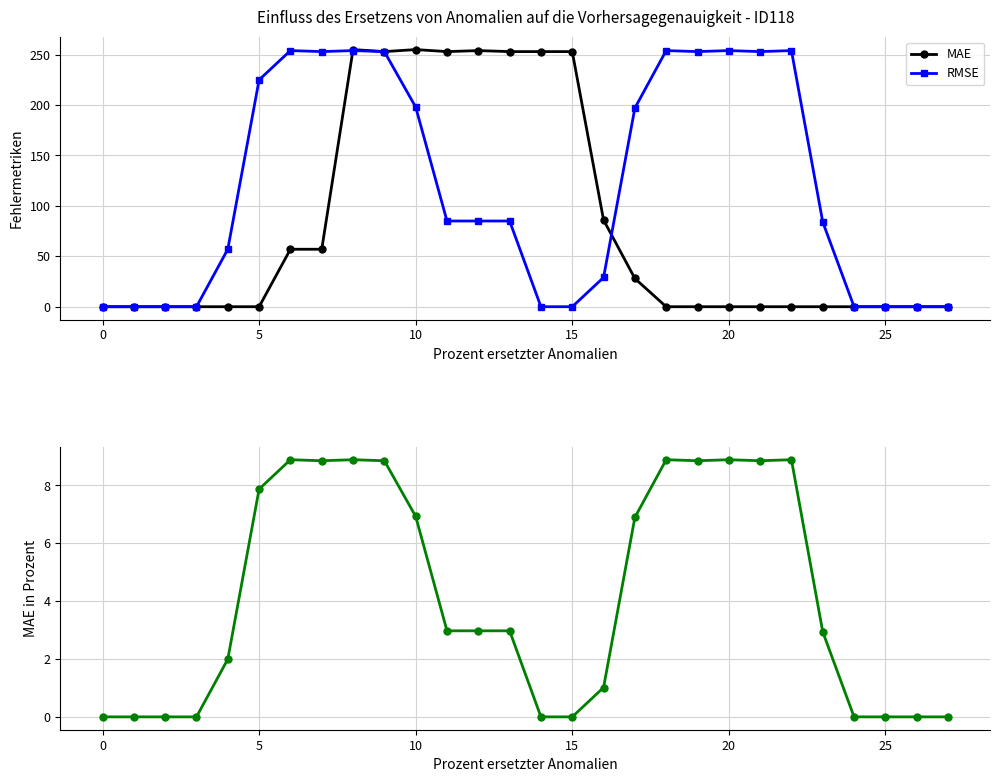

True or false: col_19 scaled has a value of 1.6 at 16.

False